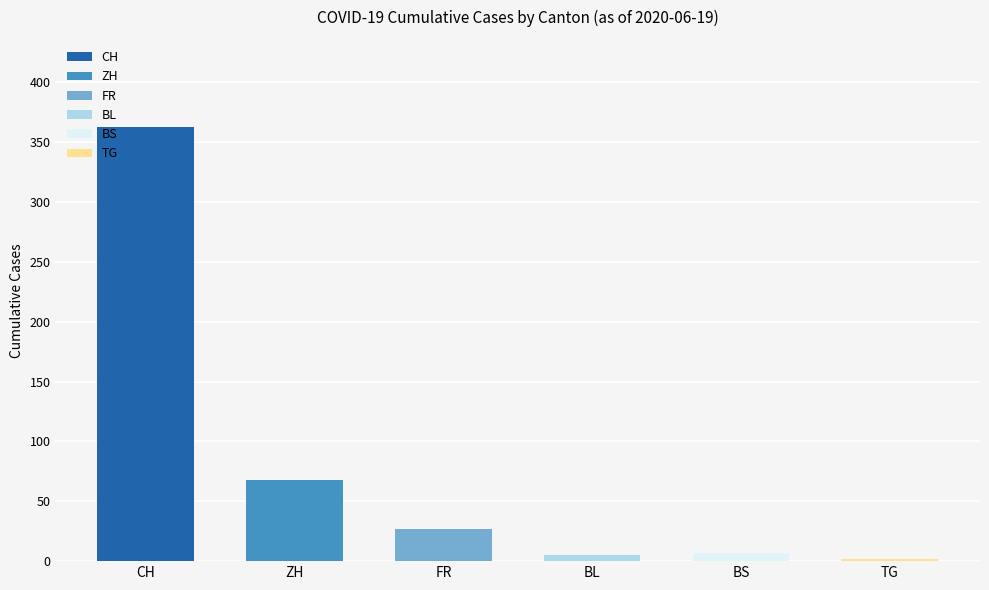

What is the maximum value for ZH?

68